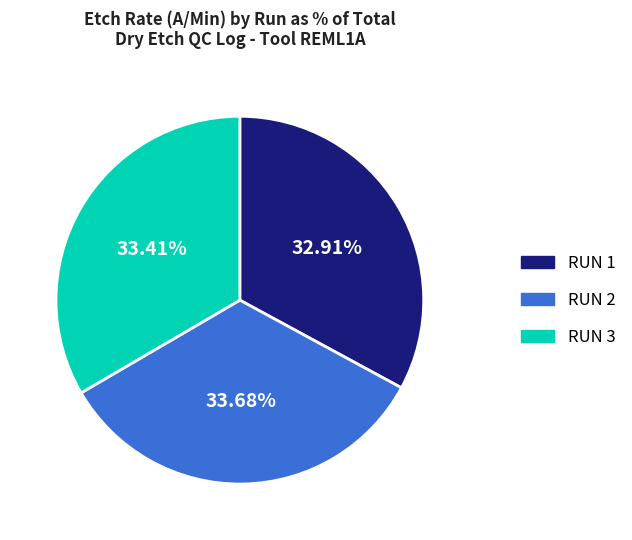

How much of the chart is everything except RUN 3?

66.6%